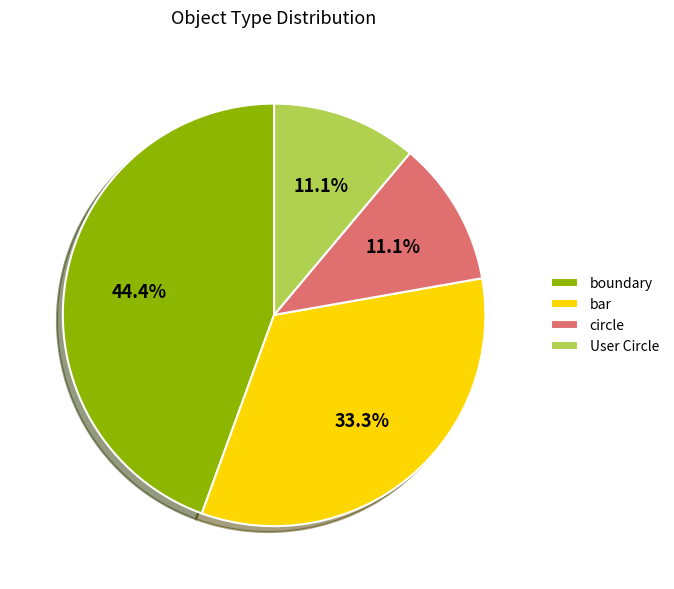

Is there any slice that represents more than half of the pie?

No